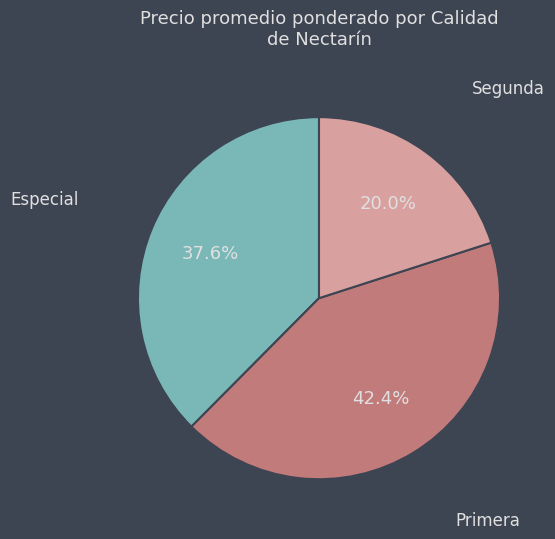

Count the number of slices in the pie.

3